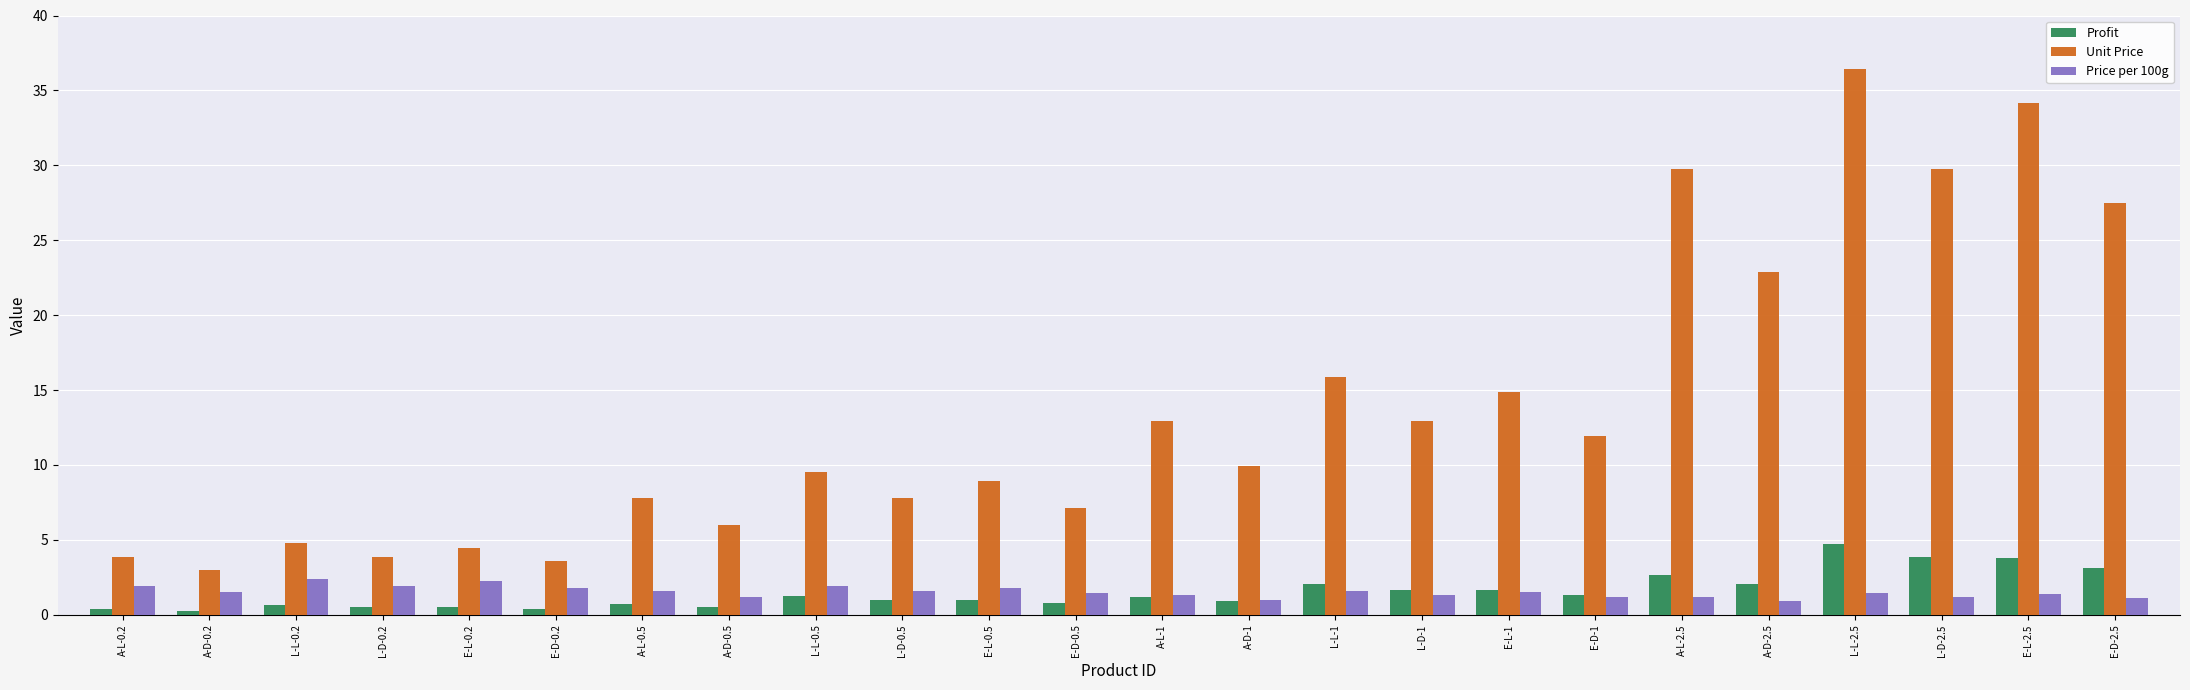

What is the sum of all Price per 100g values?

36.2